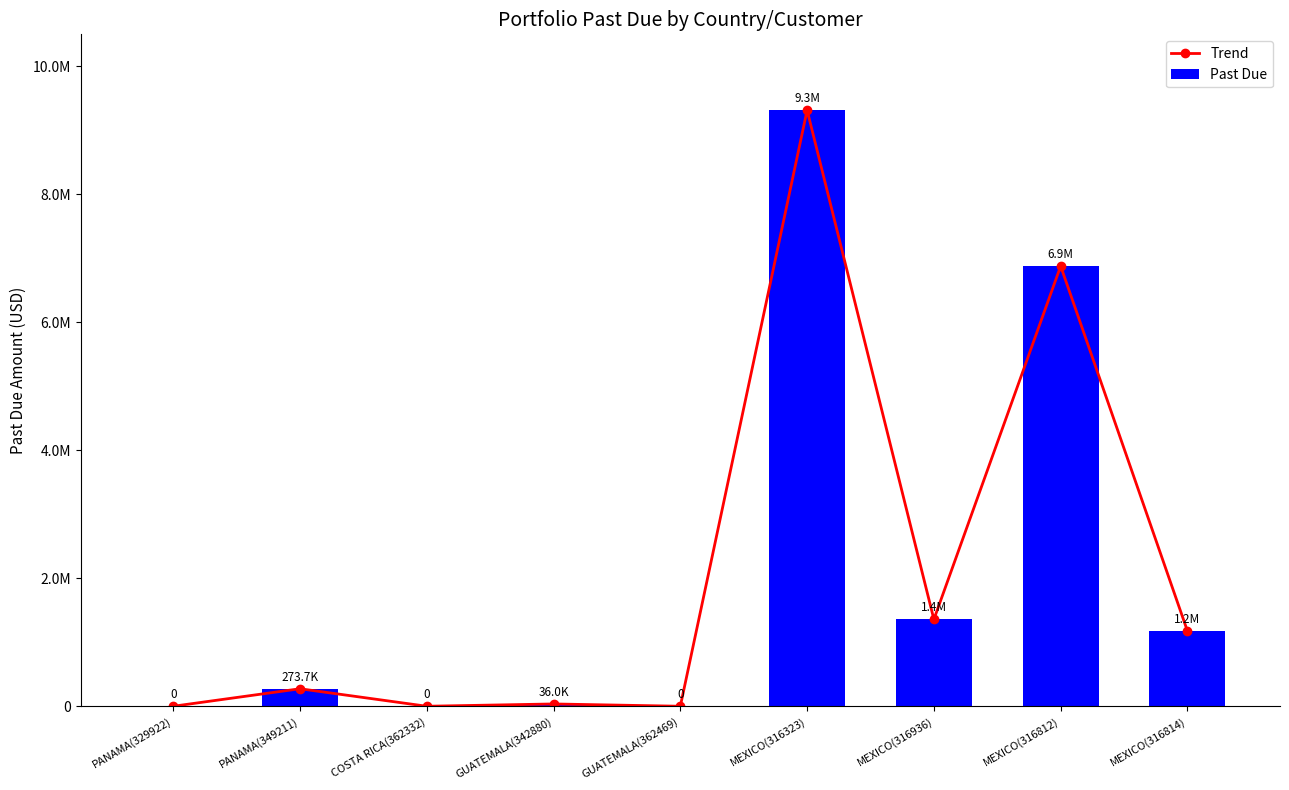

Is it true that Past Due equals 9314484.4 at MEXICO(316323)?

True